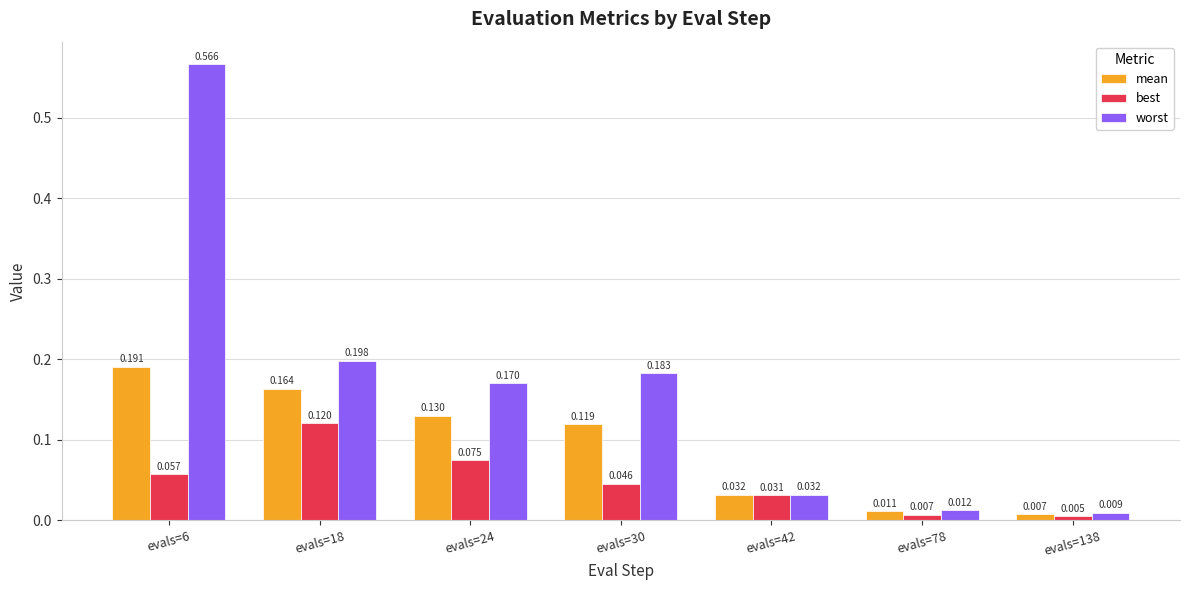

Where is mean nearest to the value 0?

evals=138